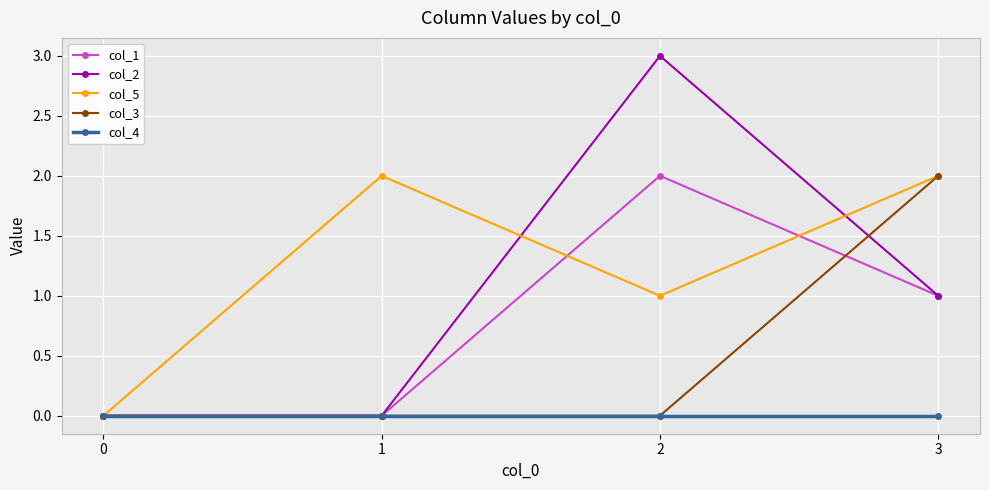

Which series has the largest range (max minus min)?

col_2